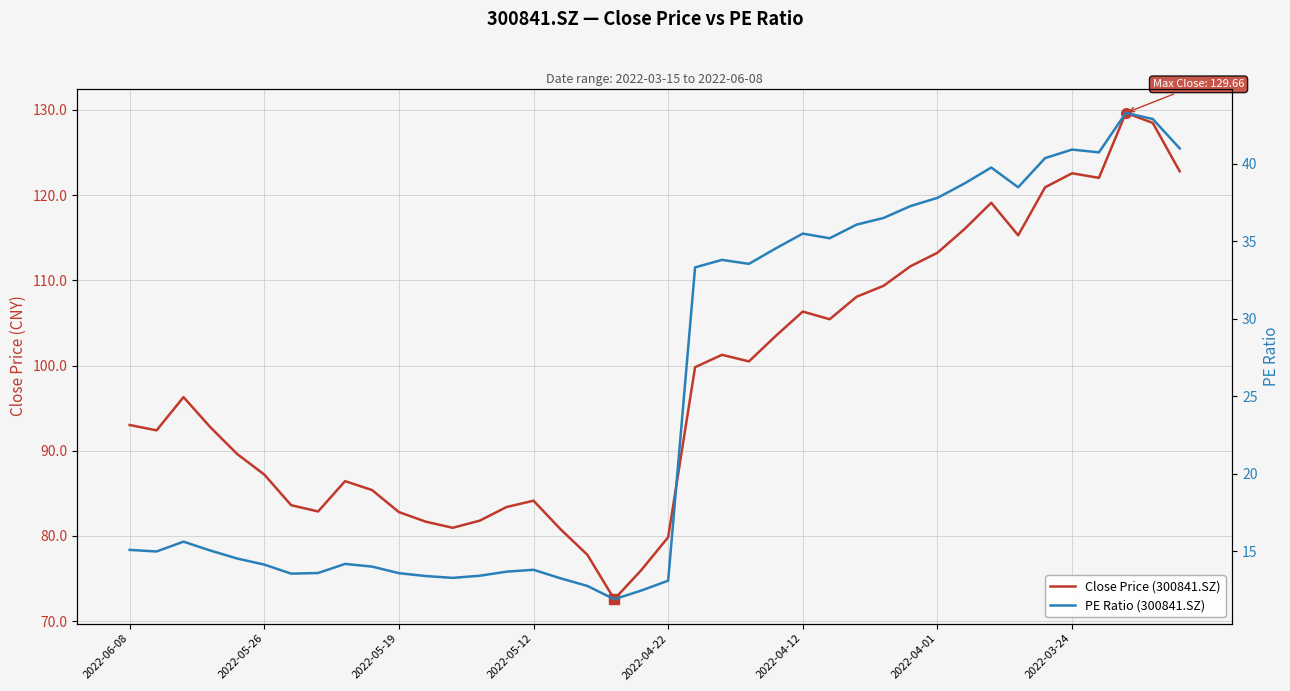

At which category is the sum across all series the highest?

37